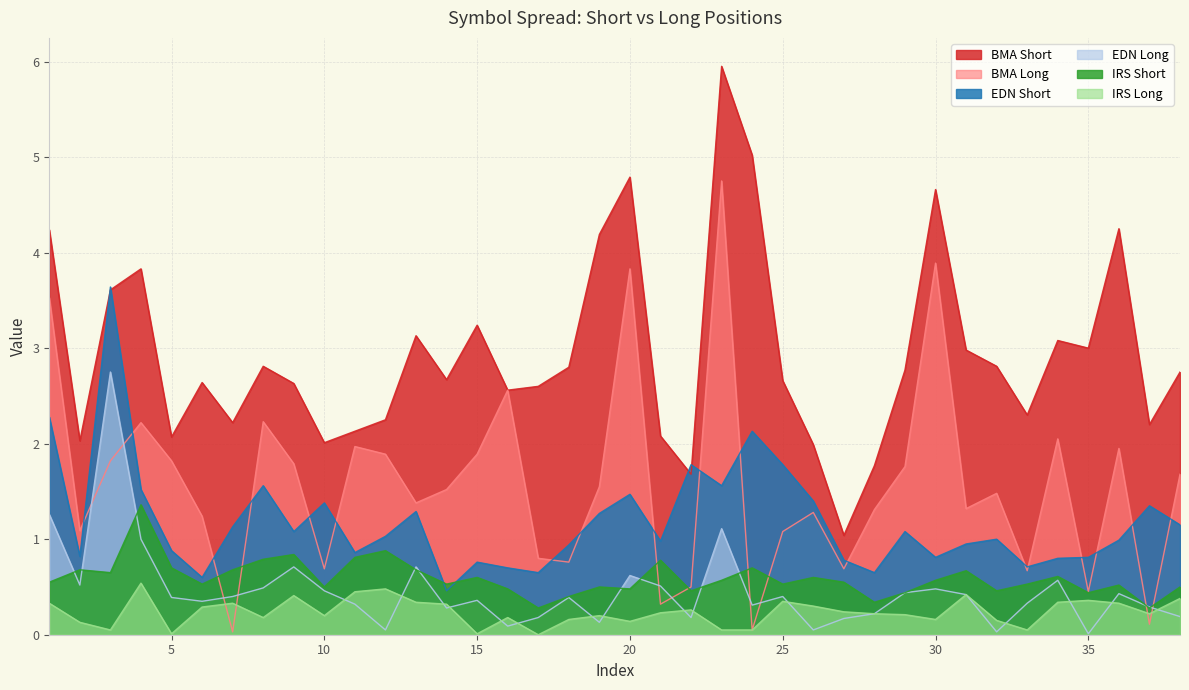

Which series ends up on top after the final intersection of EDN Long and IRS Short?

IRS Short